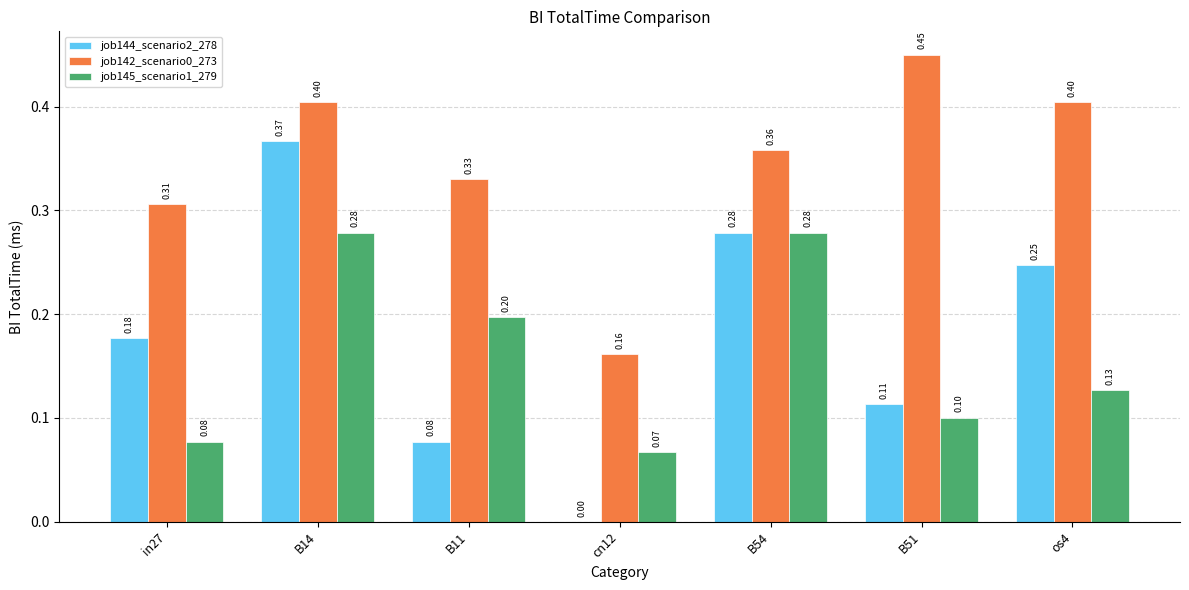

What is the sum of the job142_scenario0_273 values at B14 and in27?

0.7